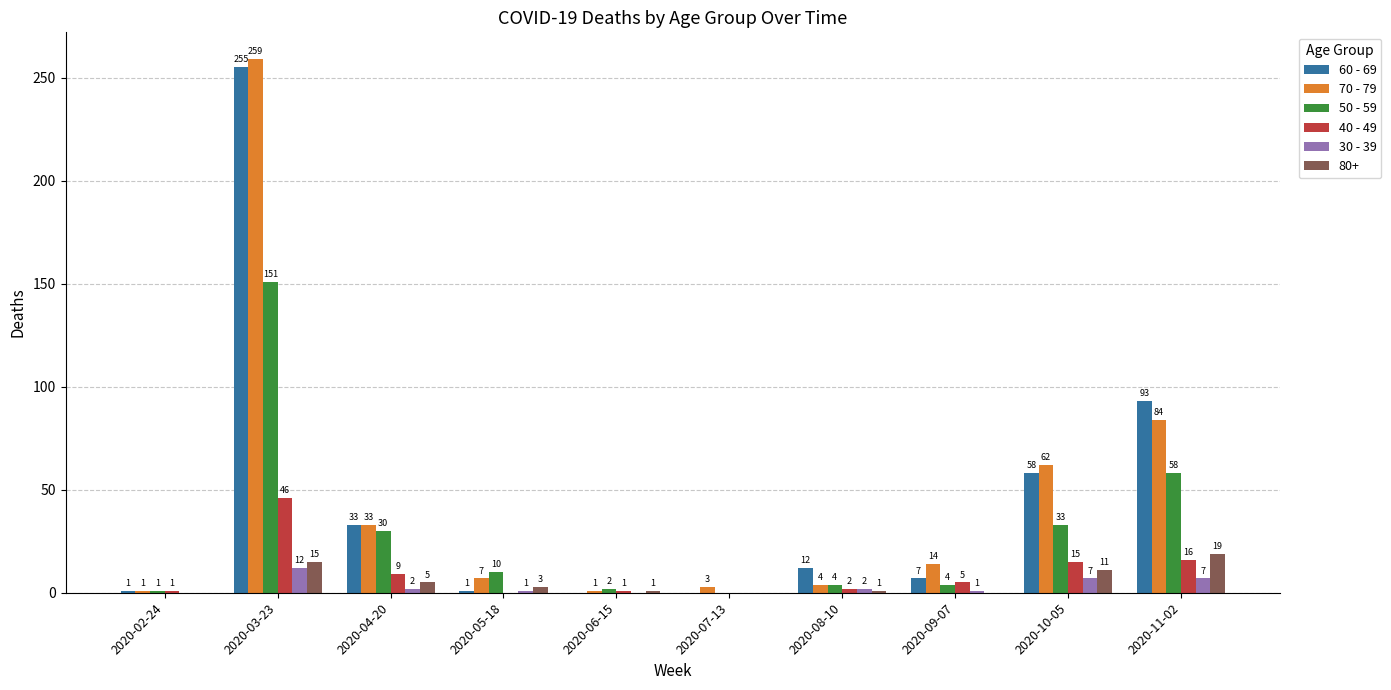

Reading left to right, list all the values displayed in this chart.

60 - 69: 2020-02-24=1	2020-03-23=255	2020-04-20=33	2020-05-18=1	2020-06-15=0	2020-07-13=0	2020-08-10=12	2020-09-07=7	2020-10-05=58	2020-11-02=93
70 - 79: 2020-02-24=1	2020-03-23=259	2020-04-20=33	2020-05-18=7	2020-06-15=1	2020-07-13=3	2020-08-10=4	2020-09-07=14	2020-10-05=62	2020-11-02=84
50 - 59: 2020-02-24=1	2020-03-23=151	2020-04-20=30	2020-05-18=10	2020-06-15=2	2020-07-13=0	2020-08-10=4	2020-09-07=4	2020-10-05=33	2020-11-02=58
40 - 49: 2020-02-24=1	2020-03-23=46	2020-04-20=9	2020-05-18=0	2020-06-15=1	2020-07-13=0	2020-08-10=2	2020-09-07=5	2020-10-05=15	2020-11-02=16
30 - 39: 2020-02-24=0	2020-03-23=12	2020-04-20=2	2020-05-18=1	2020-06-15=0	2020-07-13=0	2020-08-10=2	2020-09-07=1	2020-10-05=7	2020-11-02=7
80+: 2020-02-24=0	2020-03-23=15	2020-04-20=5	2020-05-18=3	2020-06-15=1	2020-07-13=0	2020-08-10=1	2020-09-07=0	2020-10-05=11	2020-11-02=19